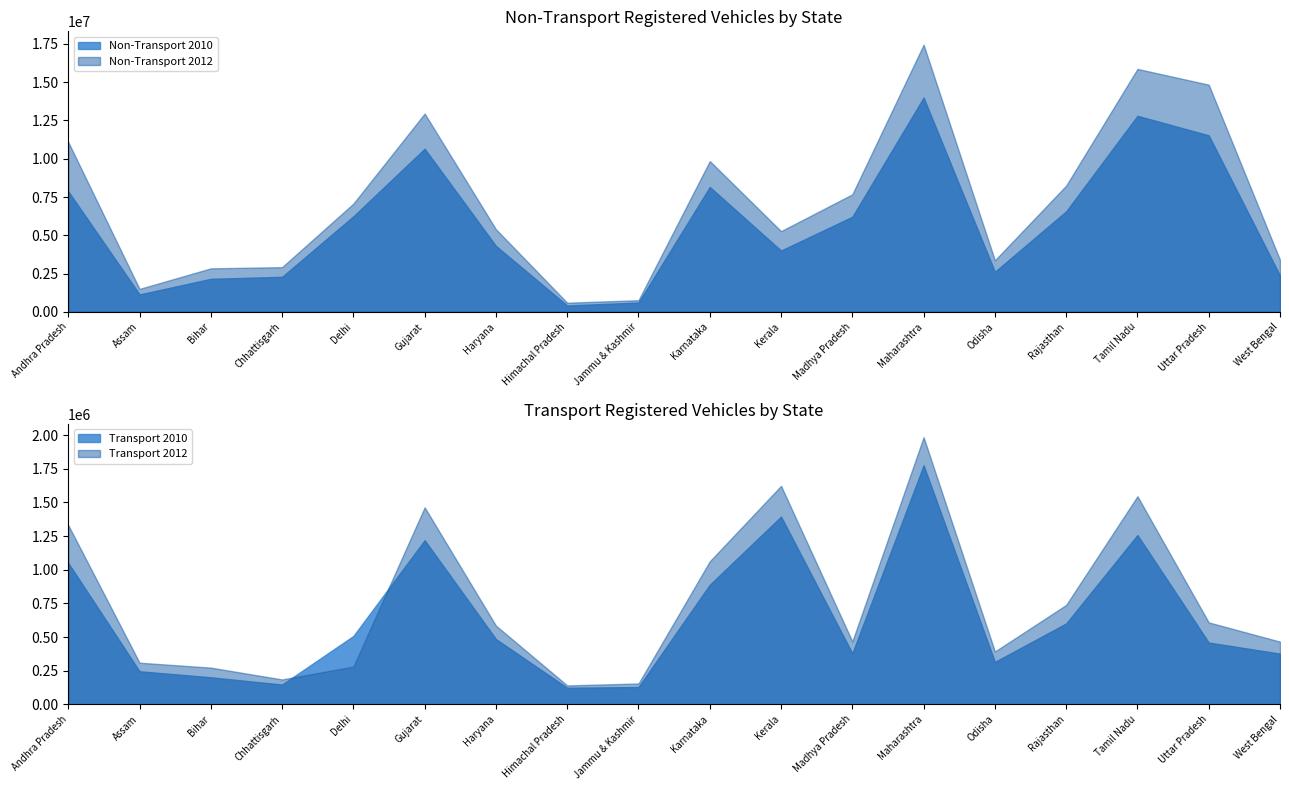

The value of Transport 2012 at Madhya Pradesh is 467206. True or false?

True